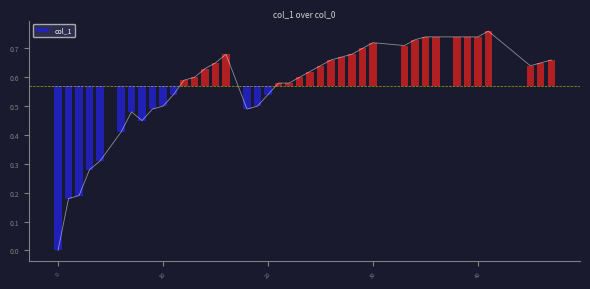

List the labels in order of value, largest first.

41, 35, 36, 38, 39, 40, 34, 30, 33, 29, 16, 28, 27, 26, 47, 15, 46, 25, 45, 14, 24, 13, 23, 12, 21, 22, 11, 20, 10, 19, 9, 18, 7, 8, 6, 4, 3, 2, 1, 0